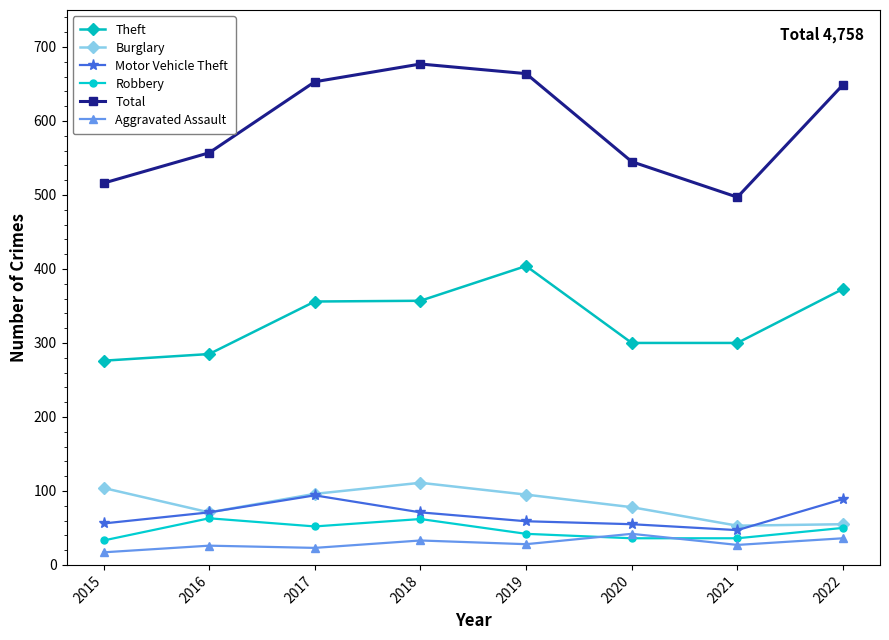

Where is the first local maximum for Burglary?

2018